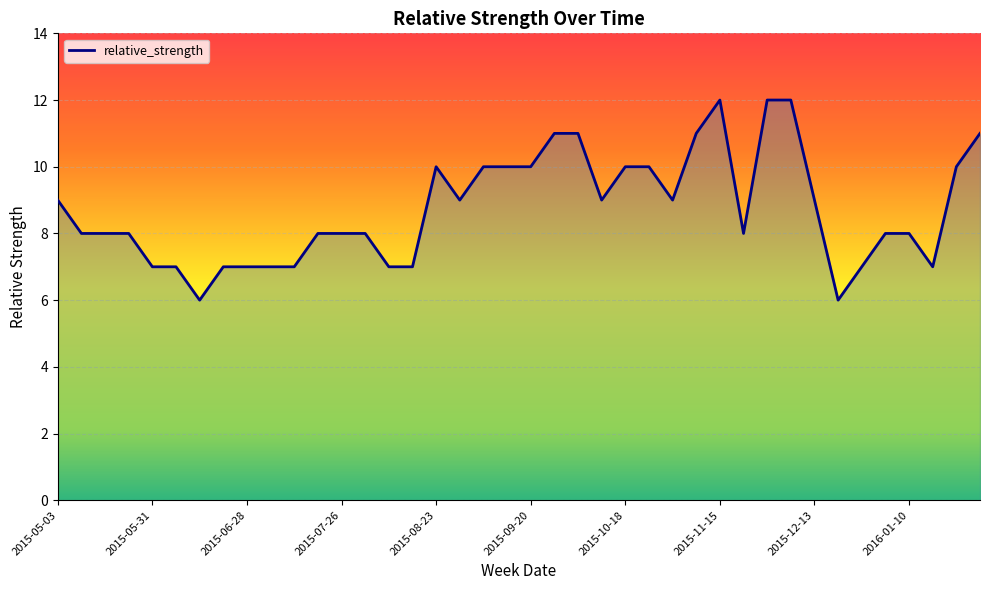

What is the maximum value shown in the chart?

12